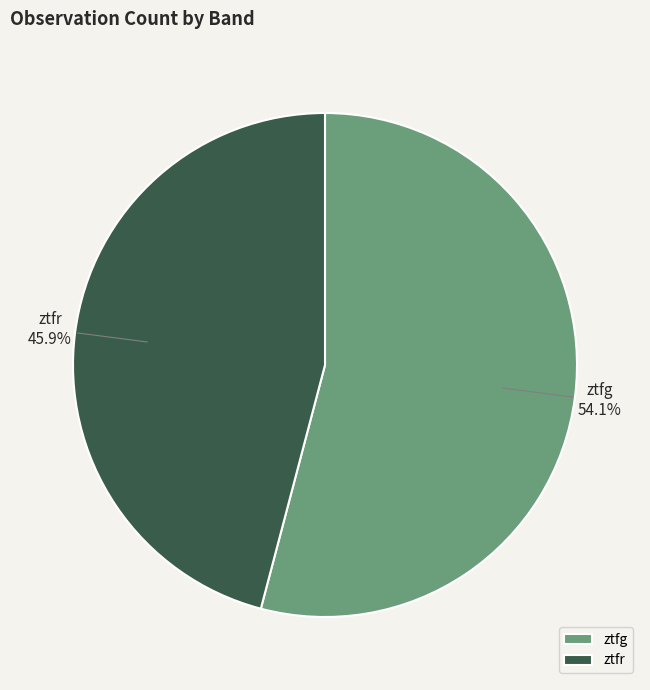

To the nearest percent, what is the difference between the largest and smallest slice percentages?

8%